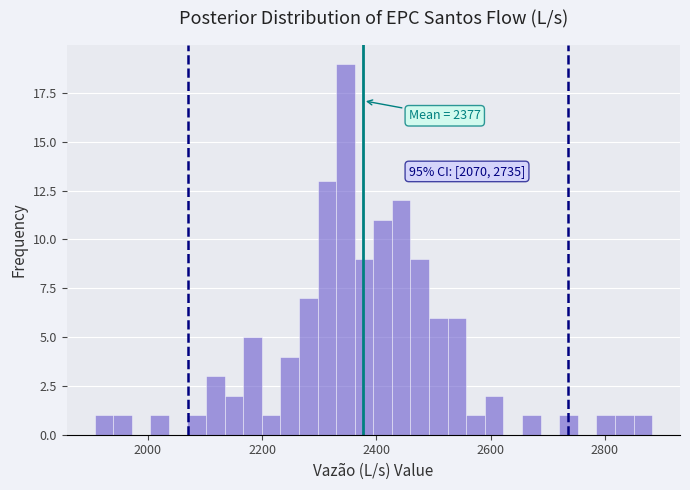

Read against the x-axis, roughly where is the centre of the tallest bar?

2340